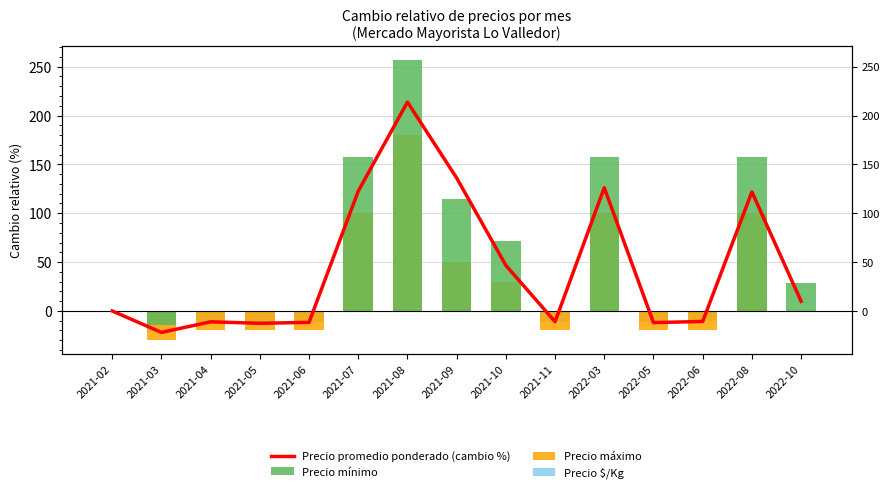

What is the highest value of the Precio máximo series?

180.0